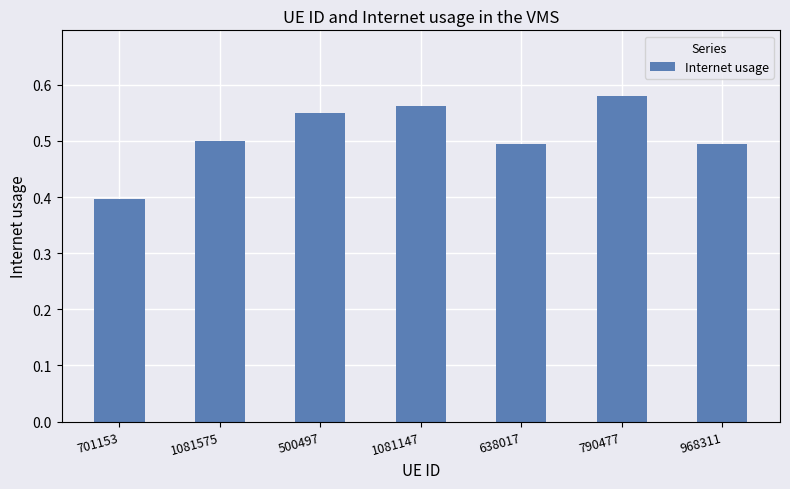

What is the change in value from 701153 to 1081147?

+0.2